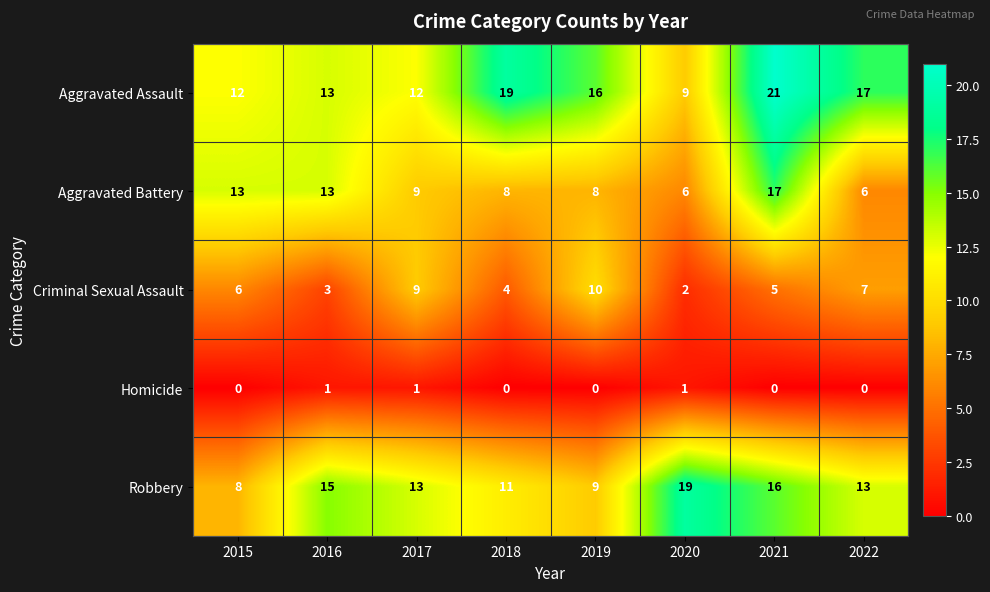

What is the highest value of the Robbery series?

19